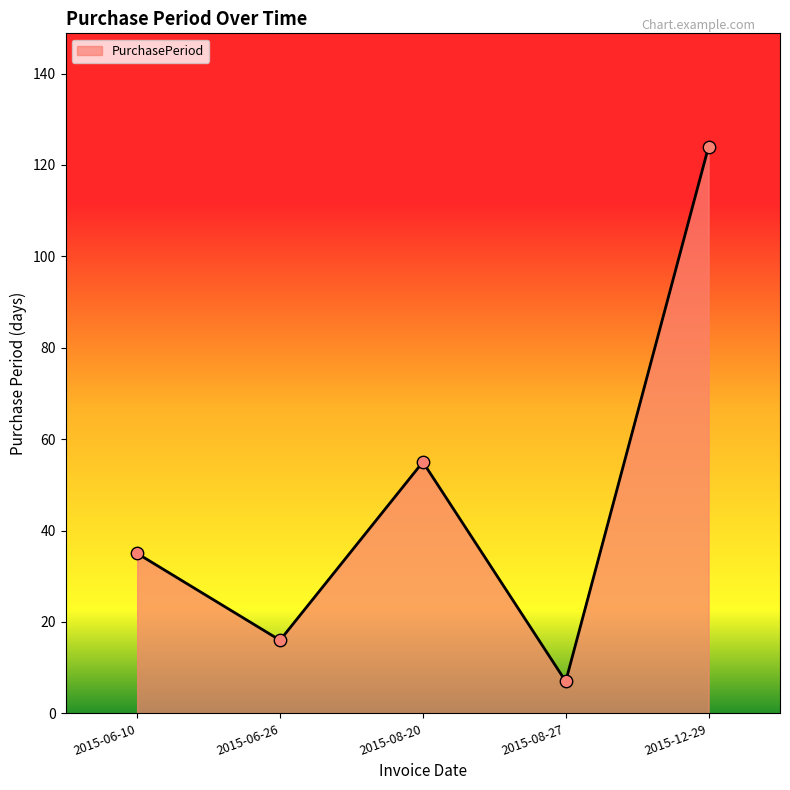

What is the change in value from 2015-08-27 to 2015-12-29?

+117